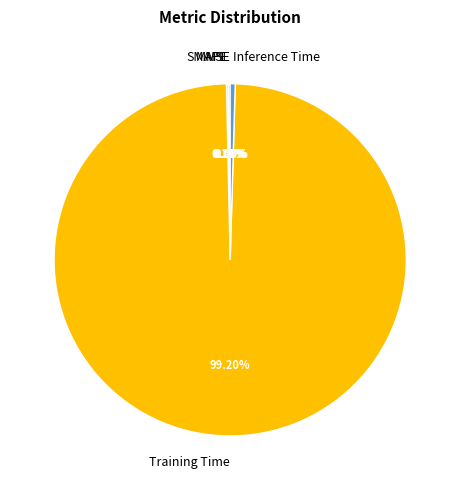

Combined, do Training Time and Inference Time account for over 50%?

Yes